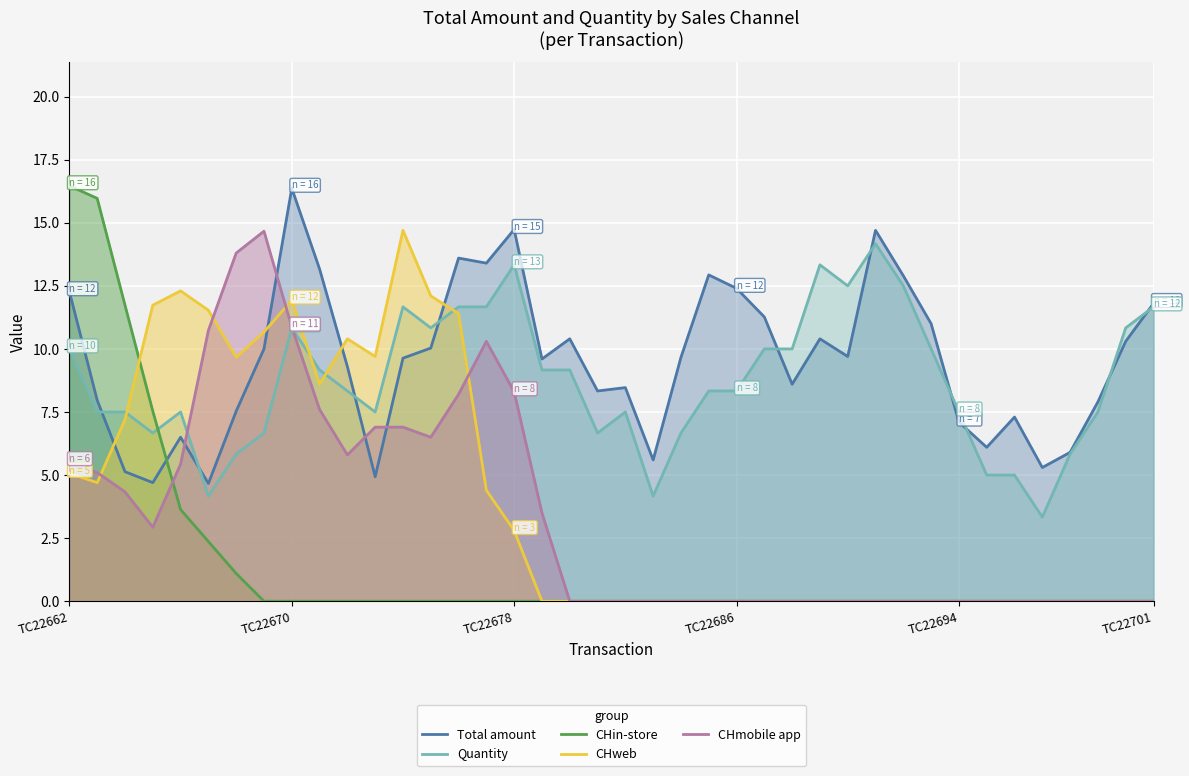

Which series has the widest spread of values?

CHin-store